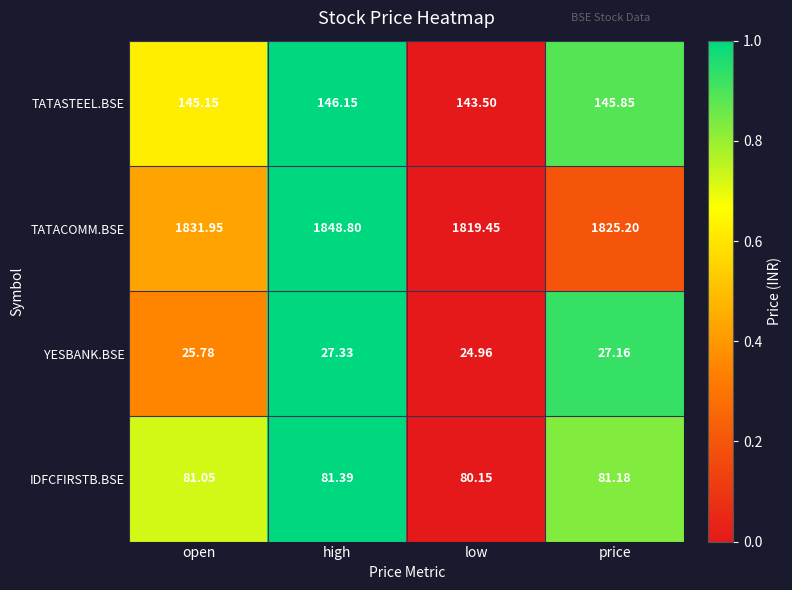

At which category does the chart reach its peak across all series?

high